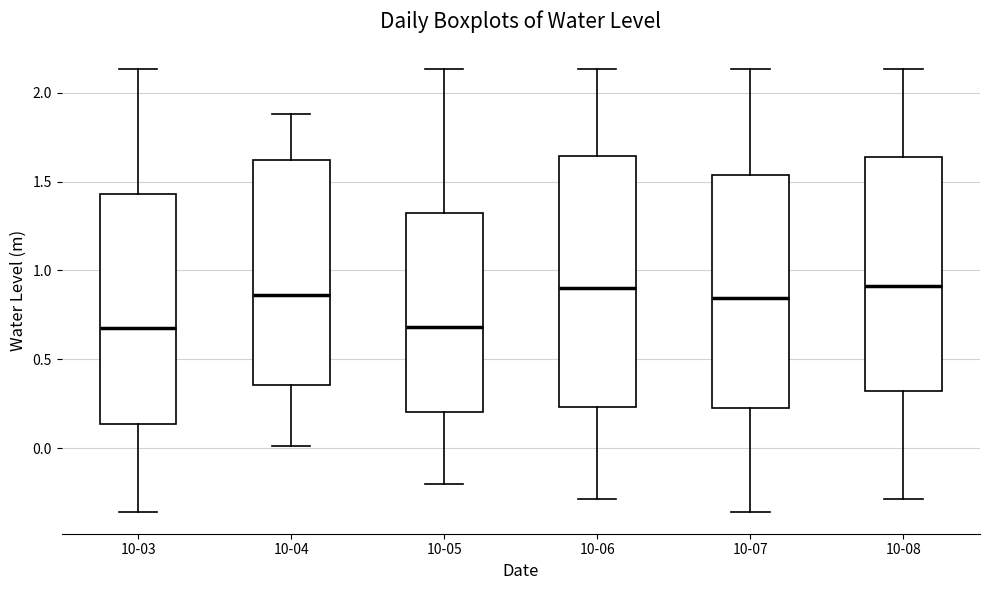

Reading left to right, read every box against the y-axis: the position of its median line, the range the box covers, and the ends of its whiskers. The values are not printed on the chart, so give them approximately, as read against the axis.

10-03: median 0.70, box 0.15 to 1.45, whiskers -0.35 to 2.15
10-04: median 0.85, box 0.35 to 1.60, whiskers 0.00 to 1.90
10-05: median 0.70, box 0.20 to 1.35, whiskers -0.20 to 2.15
10-06: median 0.90, box 0.25 to 1.65, whiskers -0.30 to 2.15
10-07: median 0.85, box 0.25 to 1.55, whiskers -0.35 to 2.15
10-08: median 0.90, box 0.30 to 1.65, whiskers -0.30 to 2.15